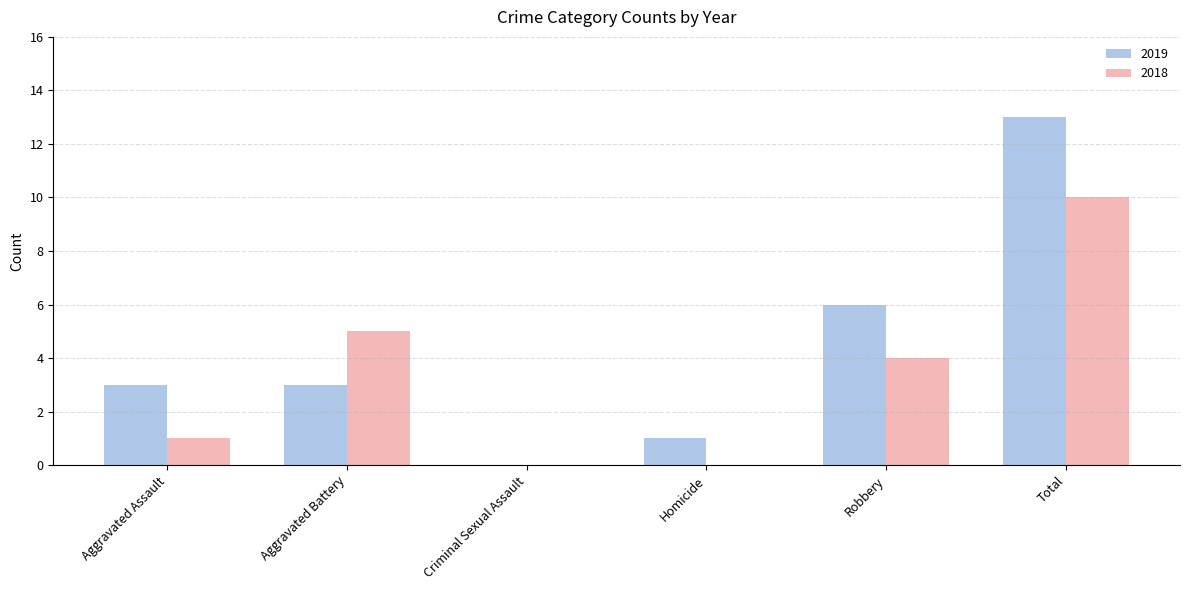

What is the maximum value for 2018?

10